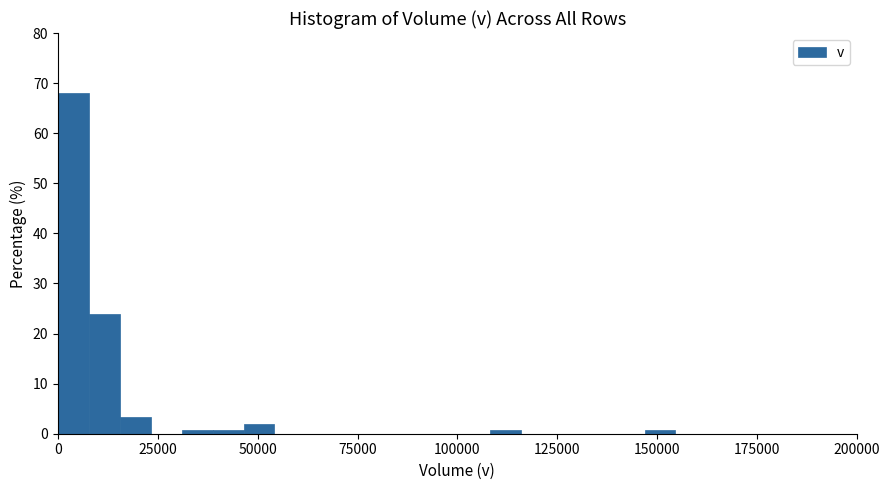

Read against the x-axis, roughly where is the centre of the tallest bar?

5000